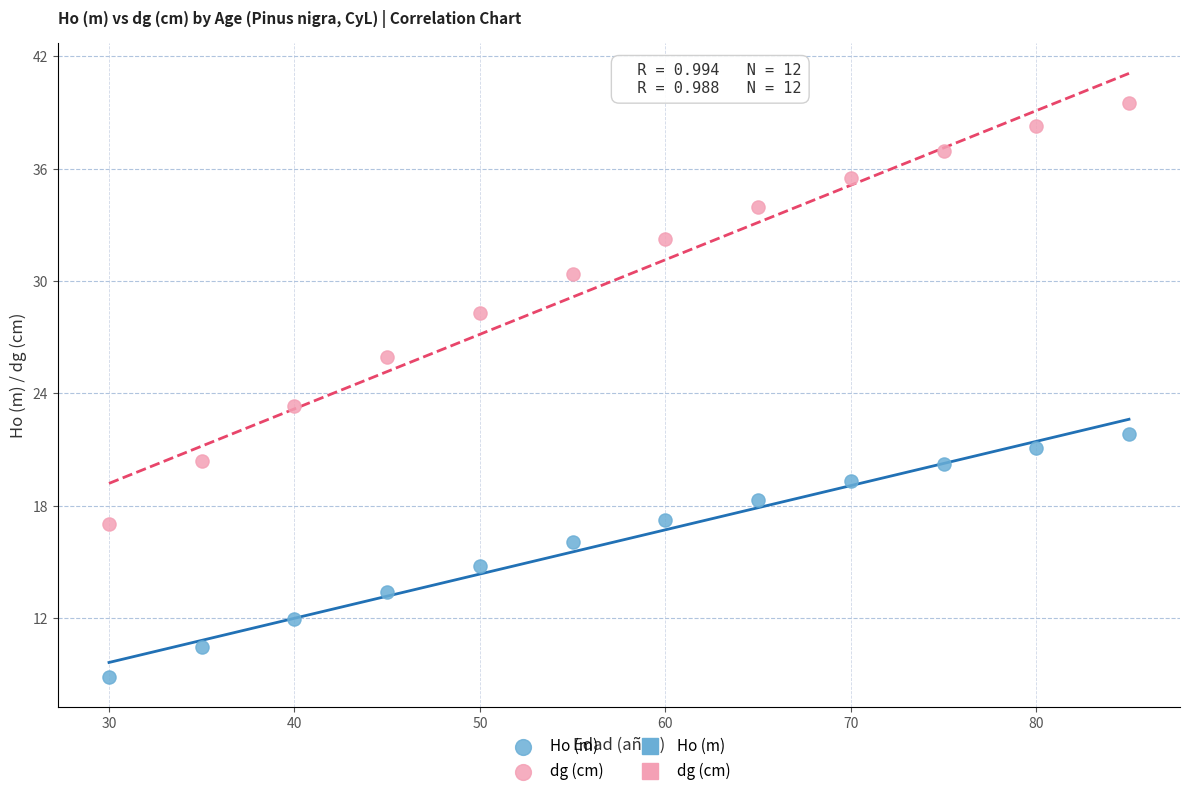

Which series contains the lowest Y value?

Ho (m)